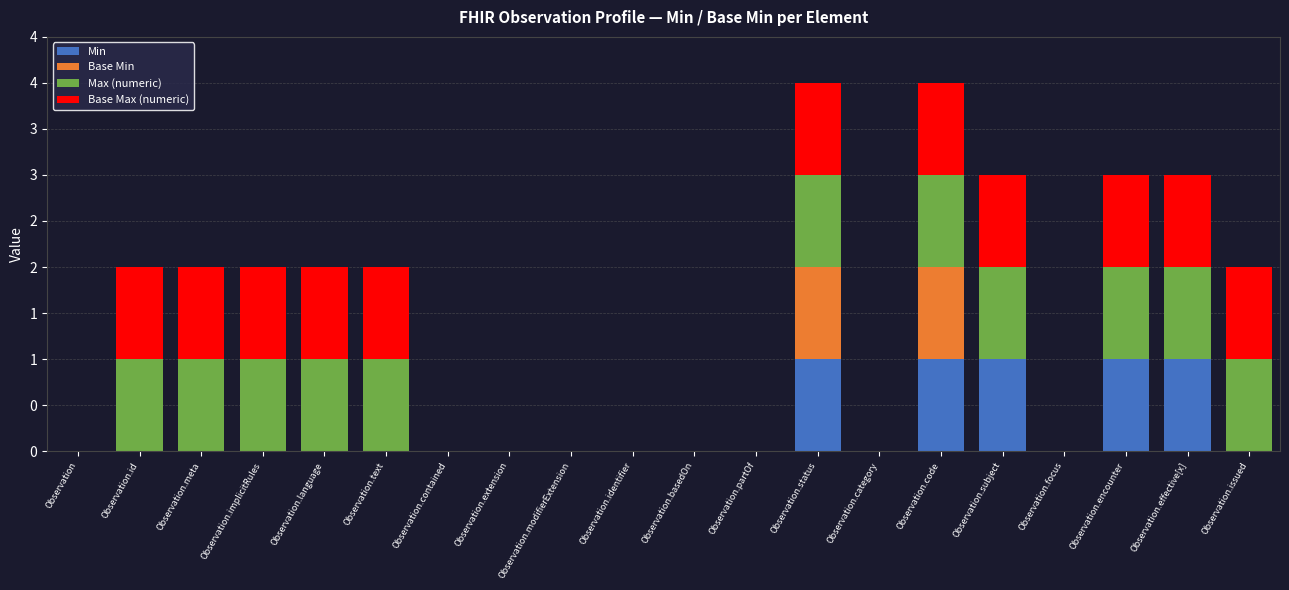

Are the bars horizontal?

No